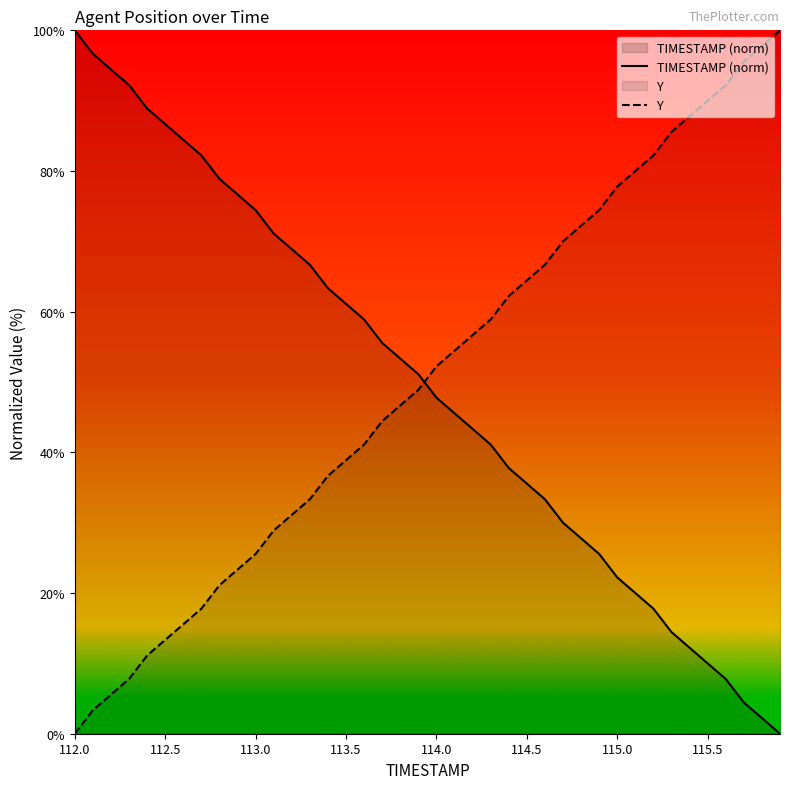

What is the maximum value shown in the chart?

100.0